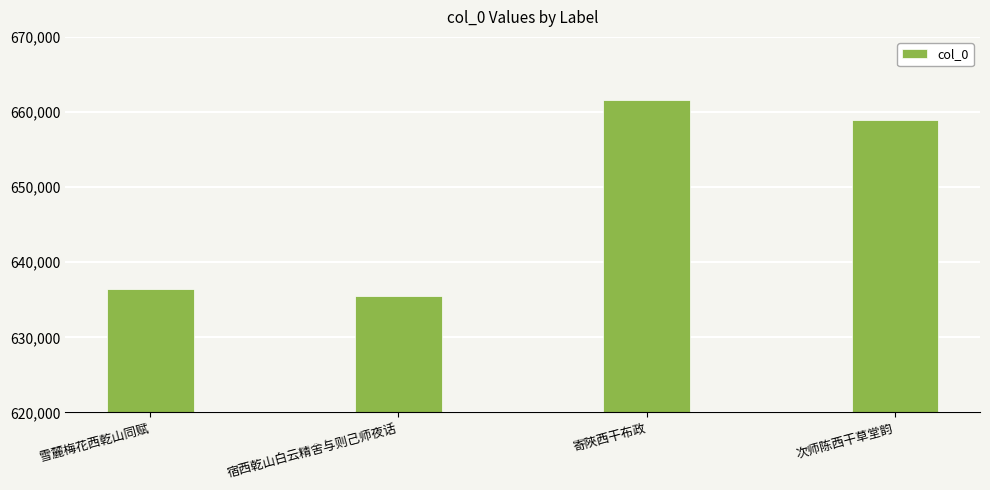

Does the chart contain any negative values?

No